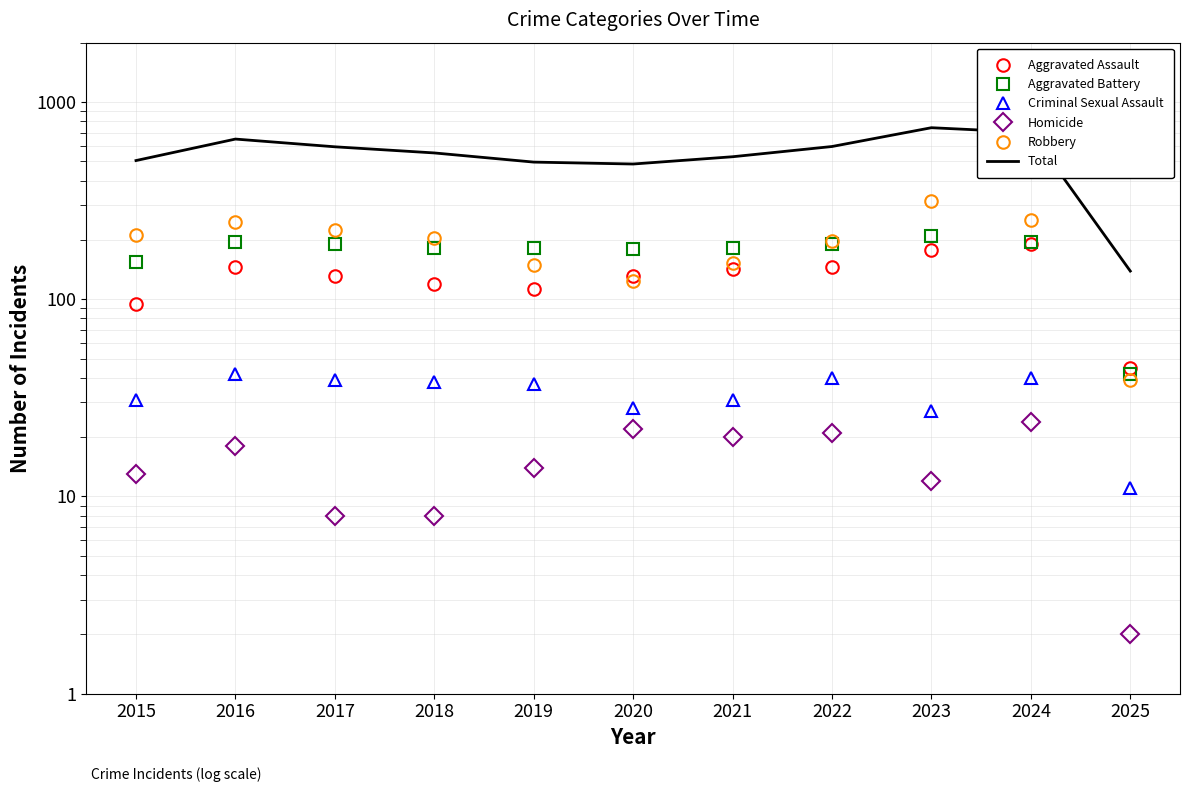

What is the maximum value for Aggravated Battery?

209